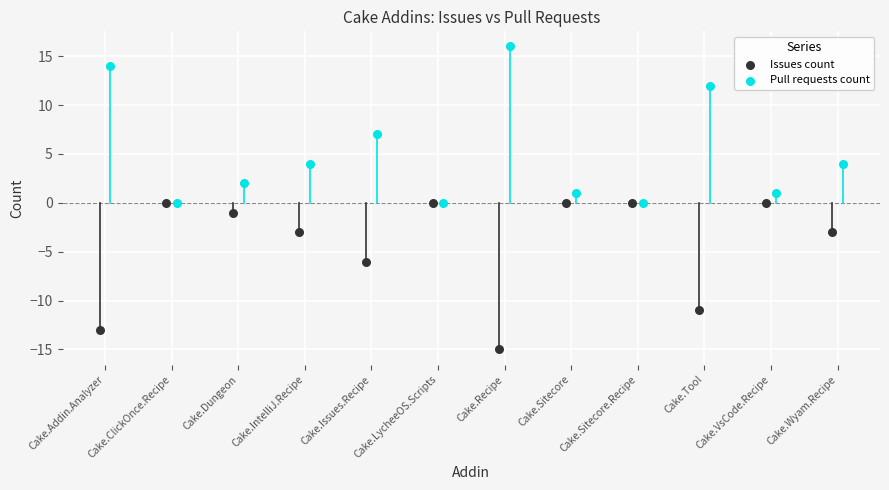

Which series reaches the maximum Y coordinate?

Pull requests count